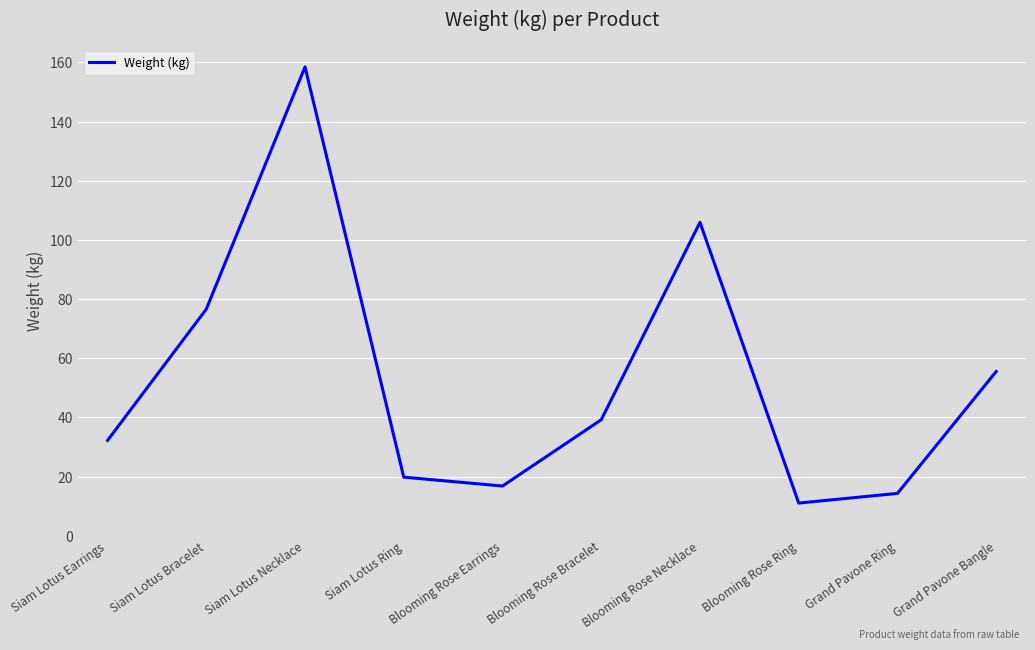

Reading right to left, extract all data points from this chart.

Grand Pavone Bangle=55.5	Grand Pavone Ring=14.3	Blooming Rose Ring=11.0	Blooming Rose Necklace=105.9	Blooming Rose Bracelet=39.2	Blooming Rose Earrings=16.8	Siam Lotus Ring=19.8	Siam Lotus Necklace=158.5	Siam Lotus Bracelet=76.6	Siam Lotus Earrings=32.2